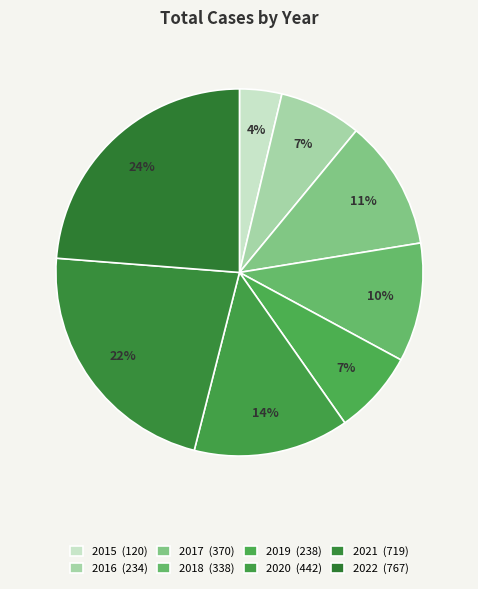

What is the change in value from 2017 to 2021?

+349